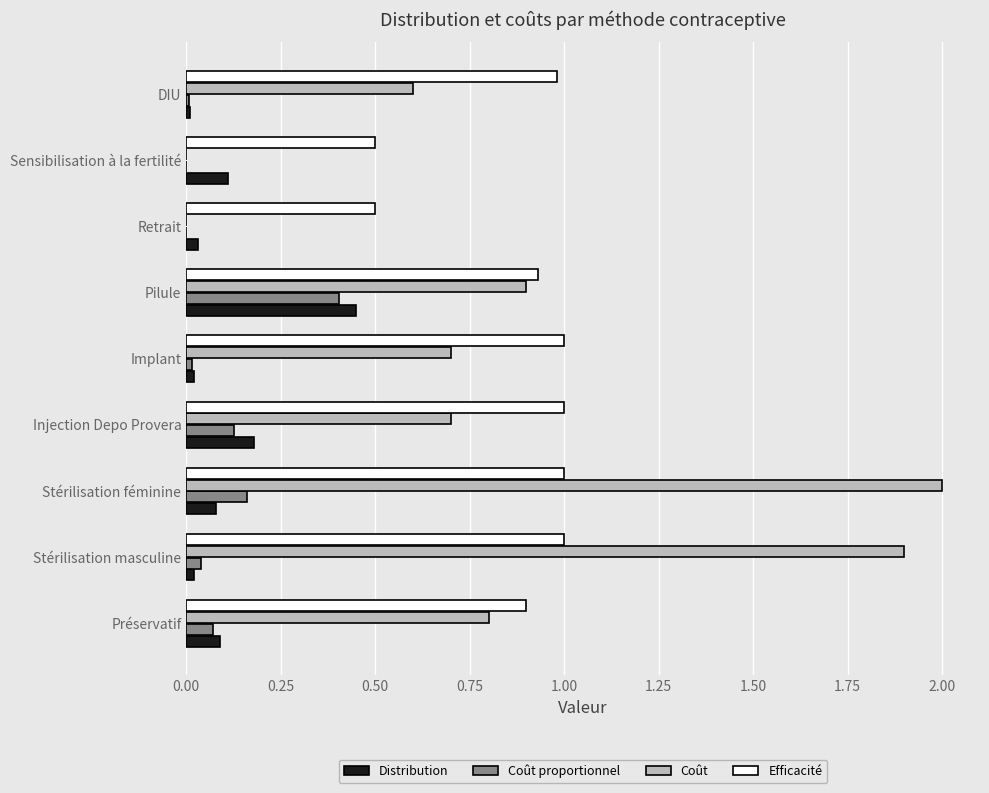

What is the total value across all series at Sensibilisation à la fertilité?

0.6